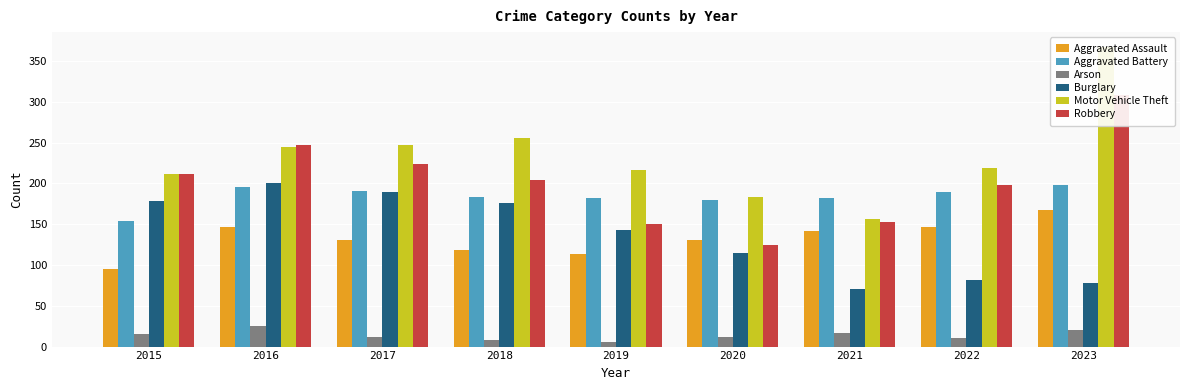

Reading right to left, list all the values displayed in this chart.

Aggravated Assault: 2023=168	2022=146	2021=142	2020=131	2019=113	2018=119	2017=131	2016=146	2015=95
Aggravated Battery: 2023=198	2022=190	2021=182	2020=180	2019=182	2018=183	2017=191	2016=196	2015=154
Arson: 2023=20	2022=11	2021=17	2020=12	2019=6	2018=8	2017=12	2016=25	2015=15
Burglary: 2023=78	2022=82	2021=71	2020=115	2019=143	2018=176	2017=189	2016=201	2015=178
Motor Vehicle Theft: 2023=367	2022=219	2021=156	2020=184	2019=216	2018=256	2017=247	2016=245	2015=211
Robbery: 2023=308	2022=198	2021=153	2020=124	2019=150	2018=204	2017=224	2016=247	2015=212